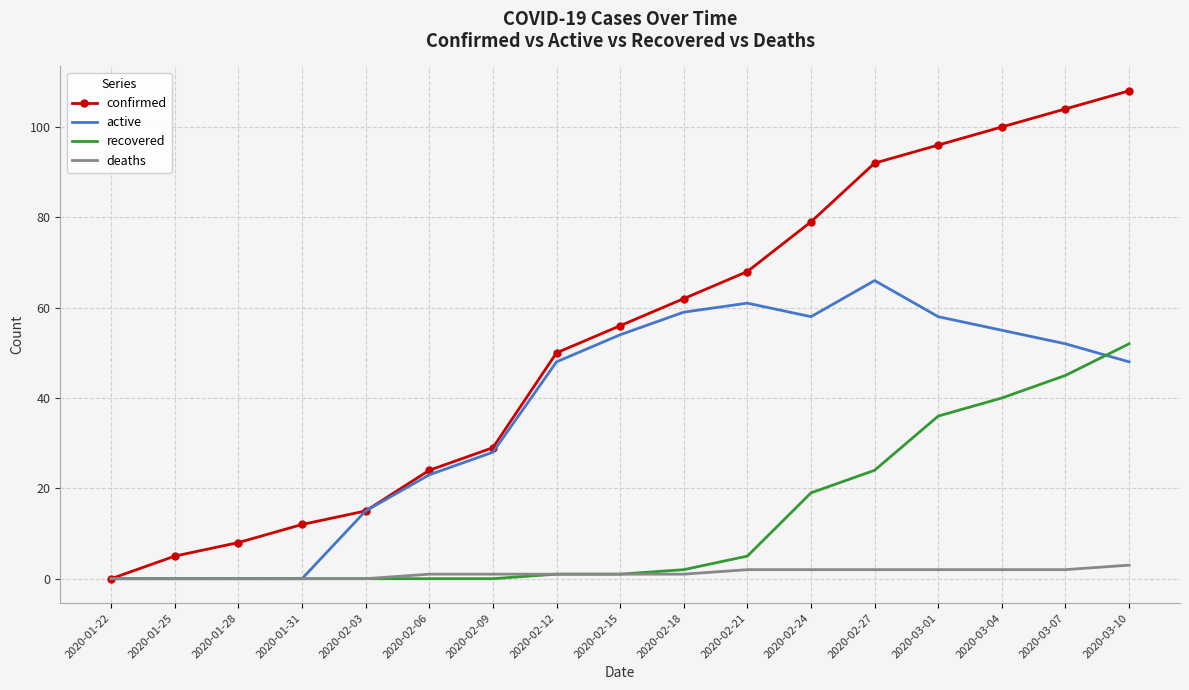

Where is active nearest to the value 33?

2020-02-09